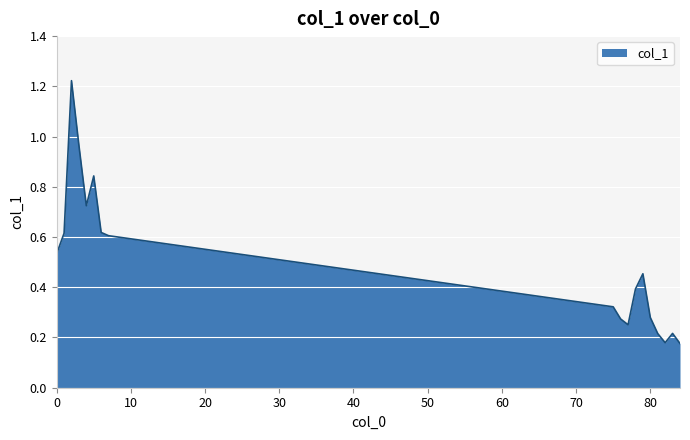

List the labels in order of value, smallest first.

84, 82, 81, 83, 77, 76, 80, 75, 78, 79, 0, 7, 1, 6, 4, 5, 3, 2